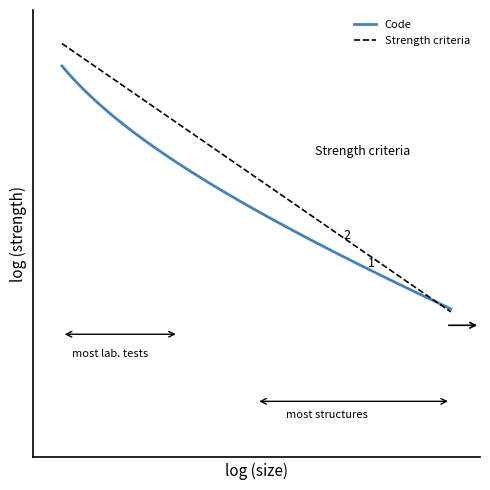

What are all the series names shown in the legend?

Code, Strength criteria